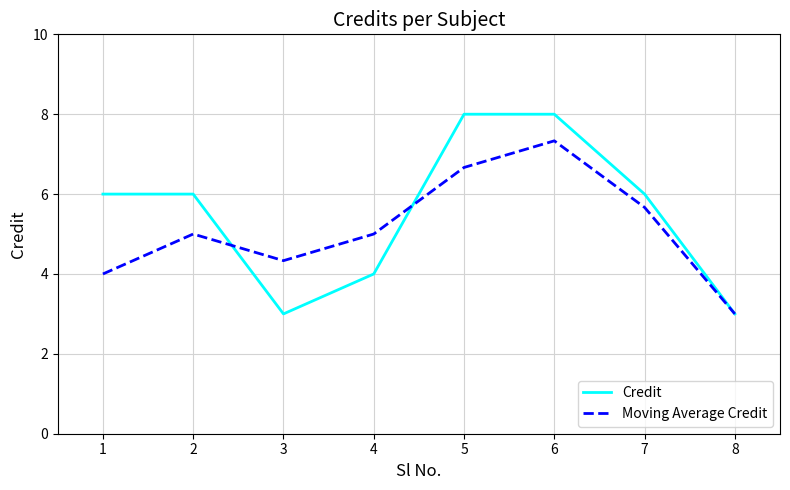

How many lines are shown in the chart?

2